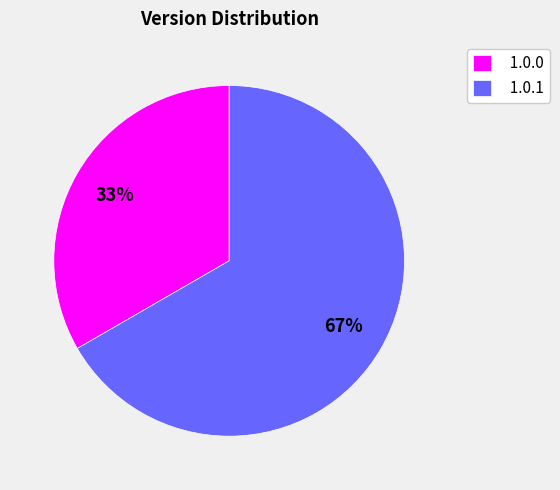

What percentage is the 1.0.0 slice, to the nearest percent?

33%